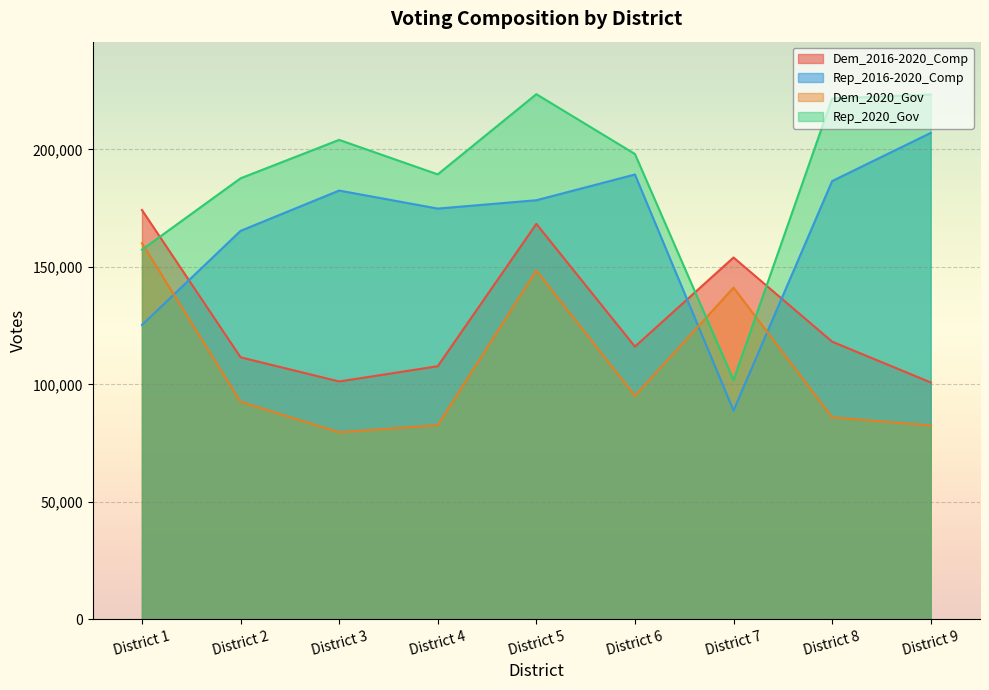

What is the greatest value displayed?

223480